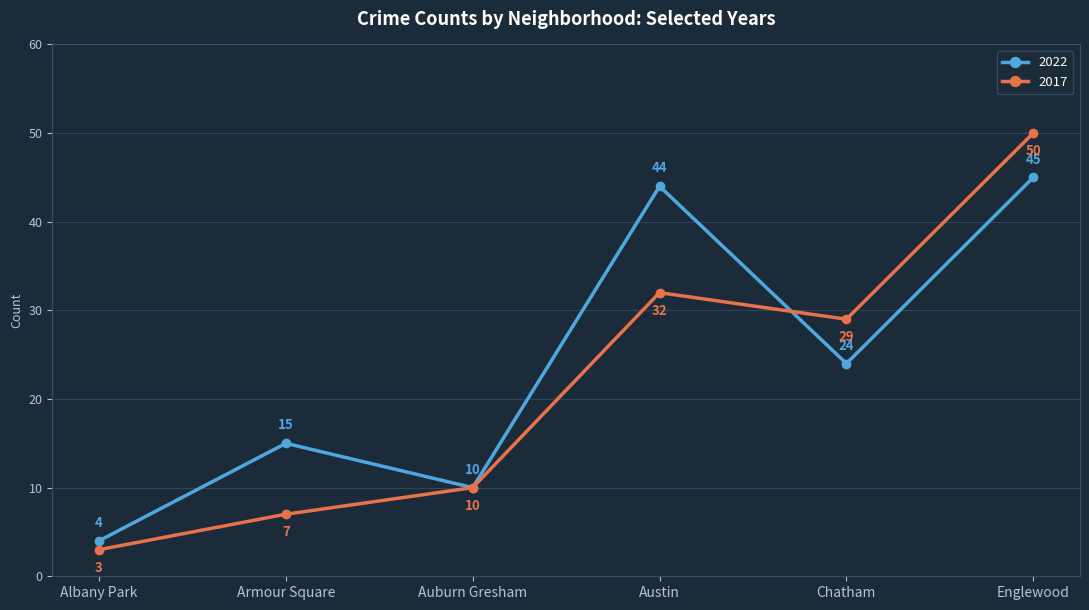

Does the chart display data point markers on the line(s)?

Yes